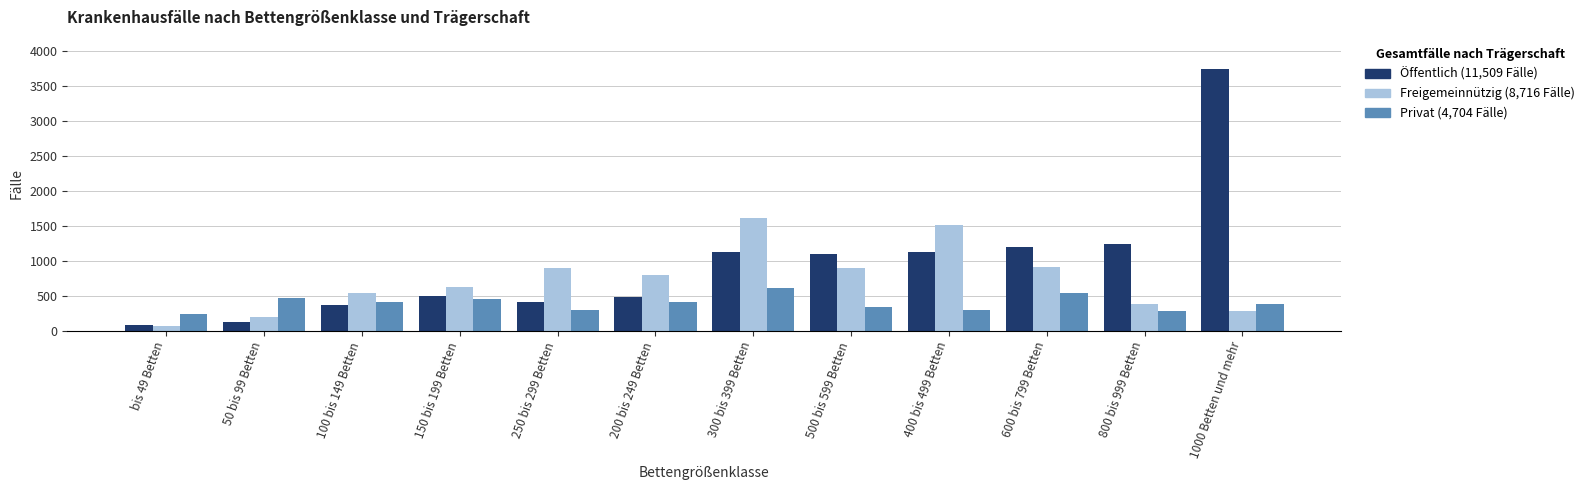

Are the bars grouped side by side (vs. stacked)?

Yes